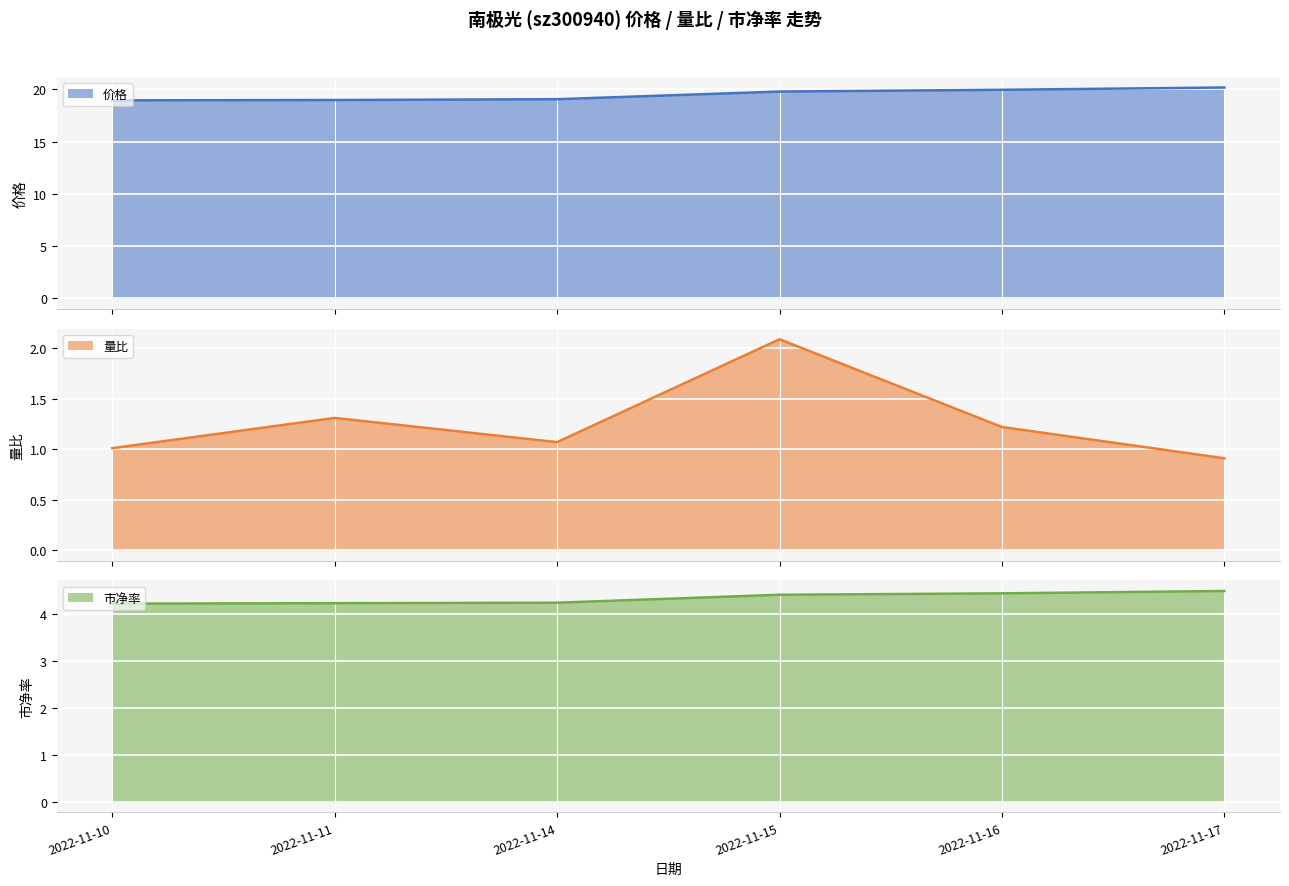

Reading left to right, extract all data points from this chart.

价格: 18.9	19.0	19.1	19.8	19.9	20.2
量比: 1.0	1.3	1.1	2.1	1.2	0.9
市净率: 4.2	4.2	4.2	4.4	4.5	4.5